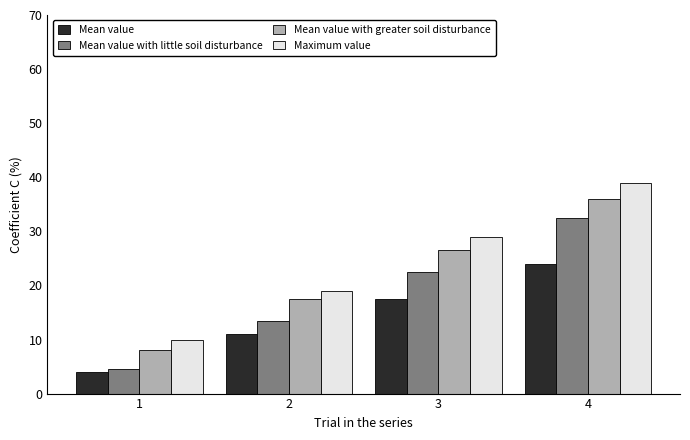

Which series has the widest spread of values?

Maximum value